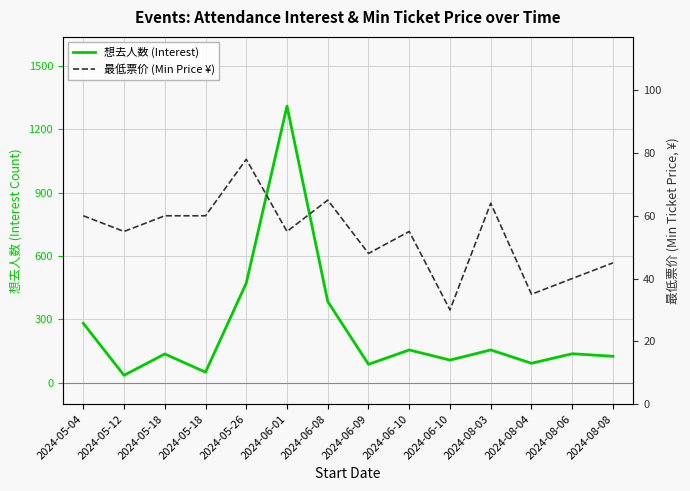

What value does the 想去人数 (Interest) series have at 2024-06-09?

88